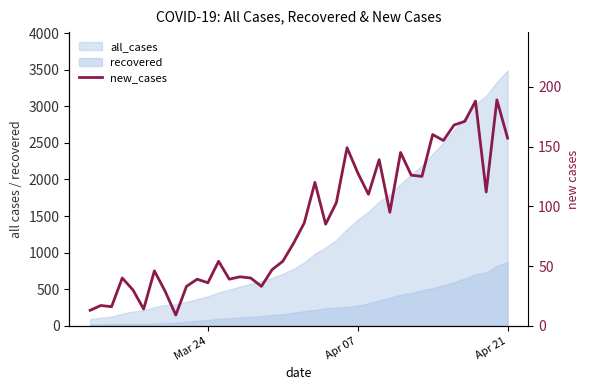

What is the average value?

85